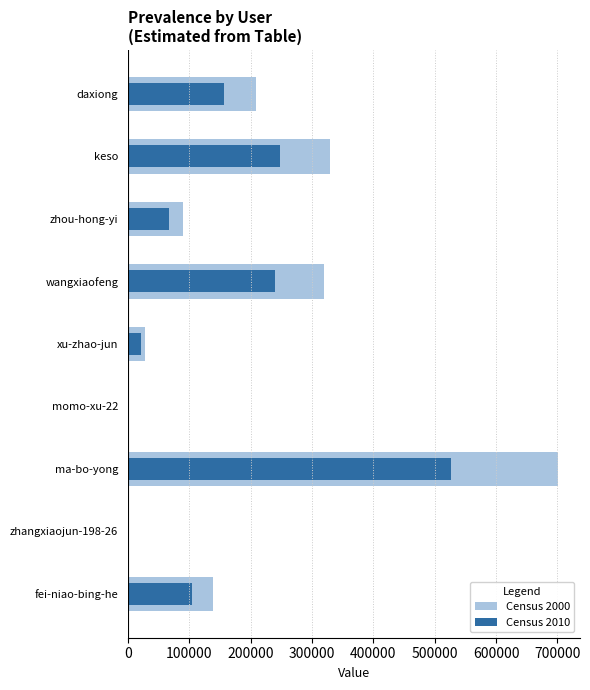

Reading left to right, what are all the values shown in this chart?

Census 2000: 138297.0	2020.0	701655.0	10.0	28118.0	319246.0	89822.0	330045.0	209310.0
Census 2010: 103722.8	1515.0	526241.2	7.5	21088.5	239434.5	67366.5	247533.8	156982.5